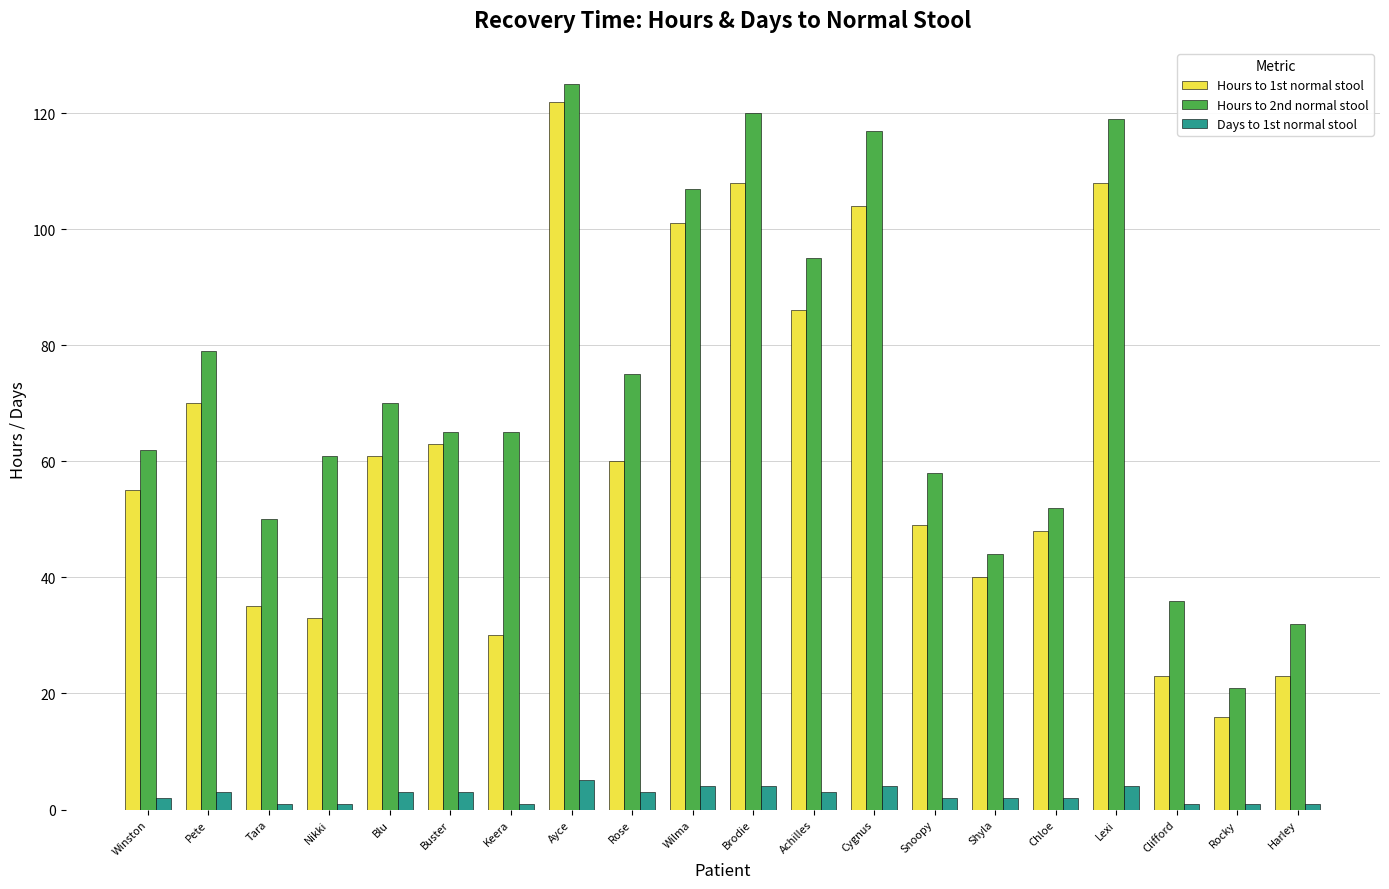

The value of Hours to 1st normal stool at Achilles is 86. True or false?

True